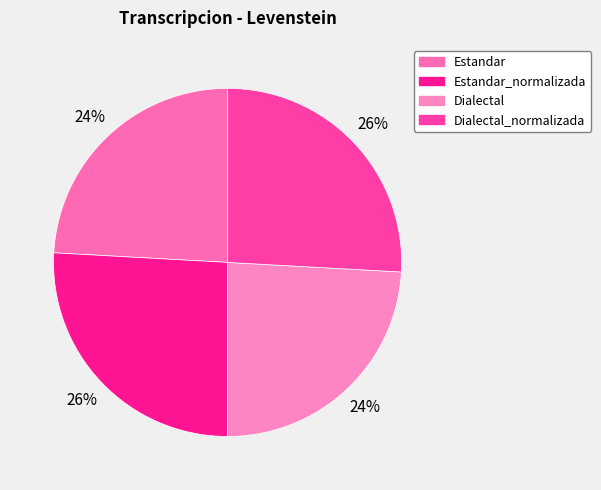

Does Estandar_normalizada represent more than half of the total?

No